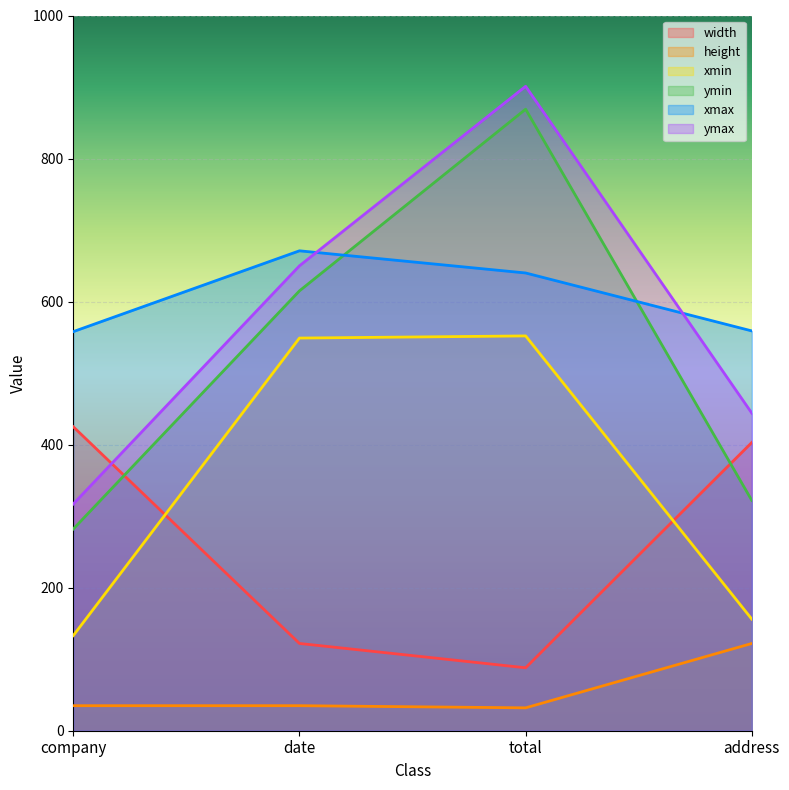

The value of xmin at total is 552. True or false?

True